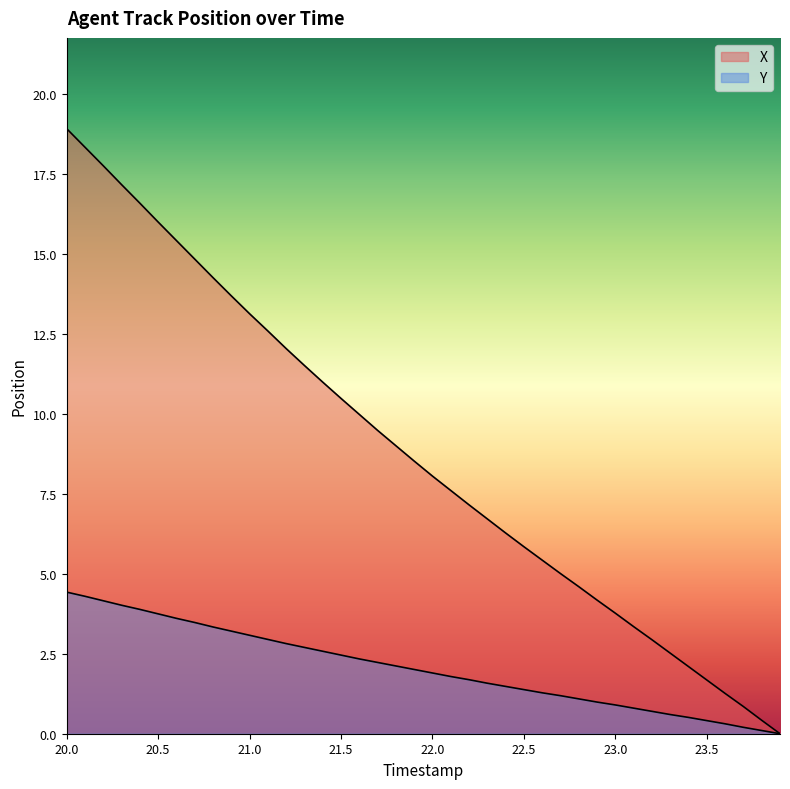

What is the value of the X point at the 2nd from the left?

18.3